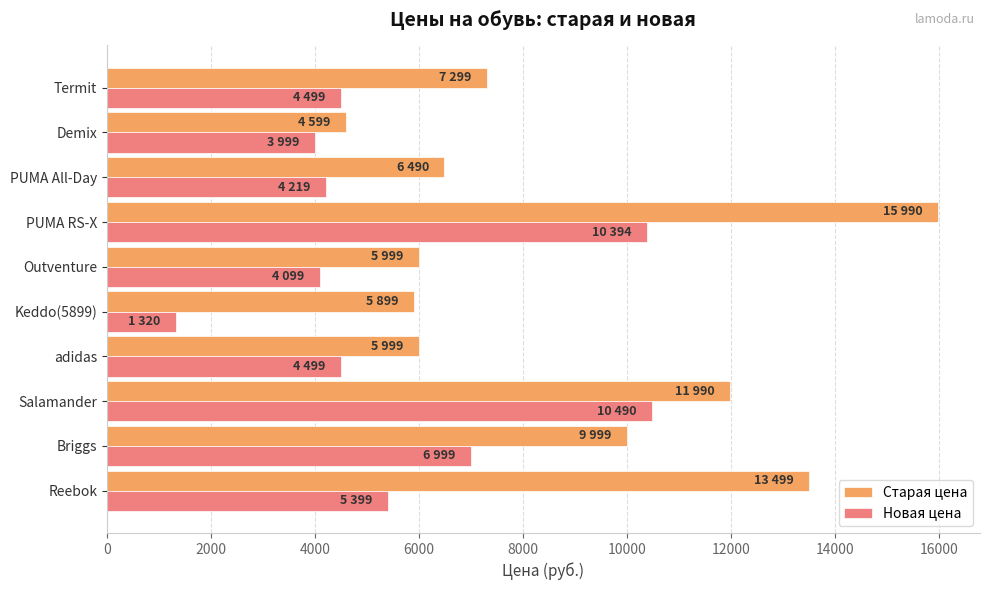

Read the Старая цена value at PUMA RS-X.

15990